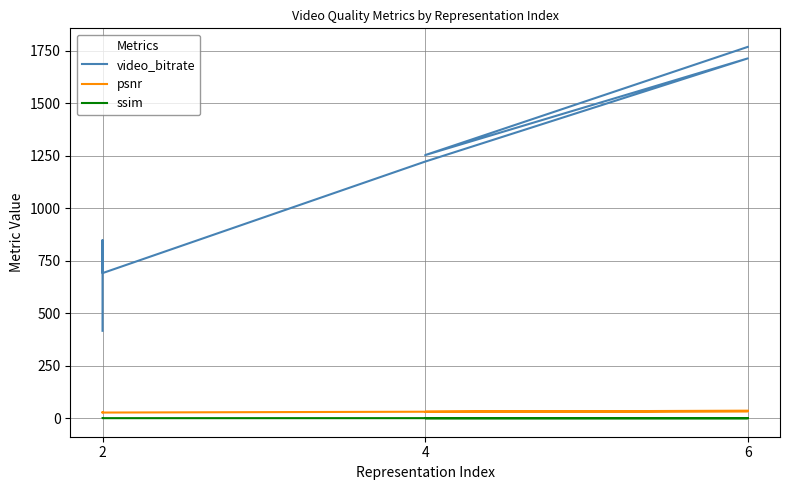

Where is ssim nearest to the value 0?

2